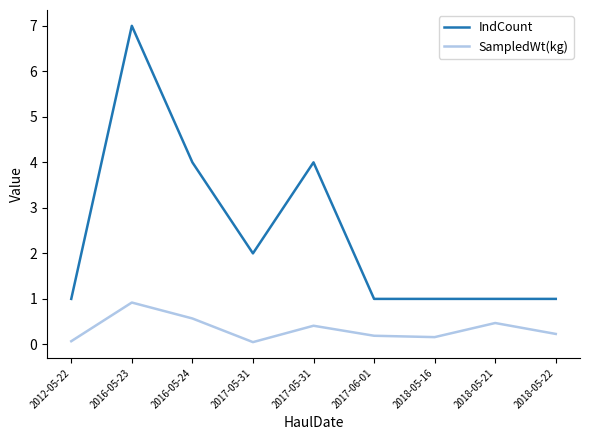

What are all the series names shown in the legend?

IndCount, SampledWt(kg)